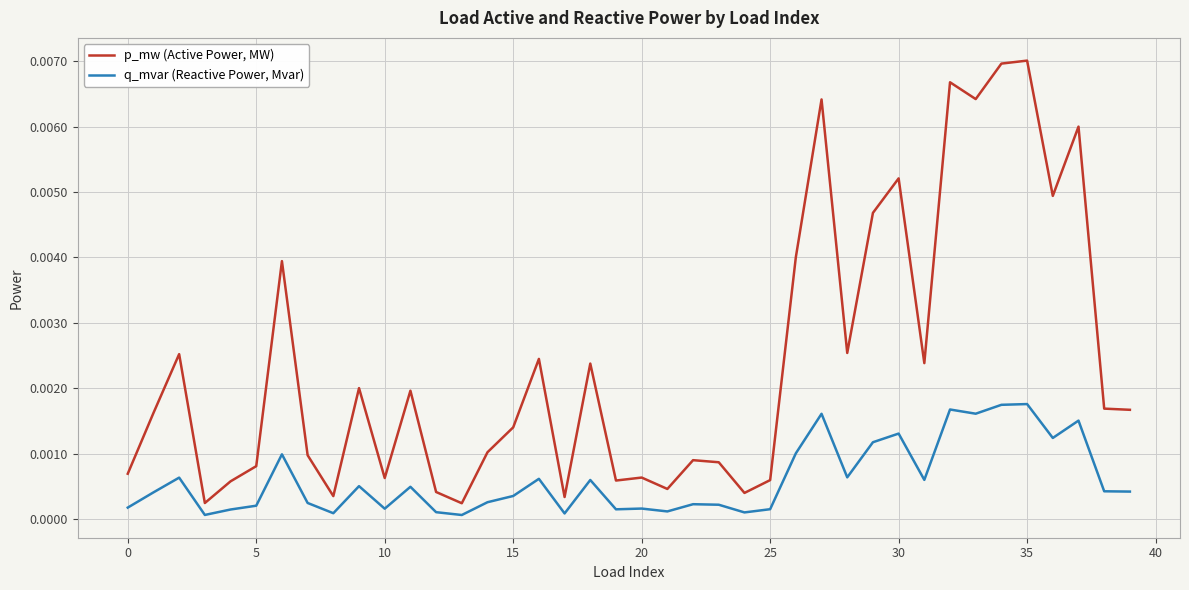

Rank the series by their maximum value, from highest to lowest.

p_mw (Active Power, MW), q_mvar (Reactive Power, Mvar)